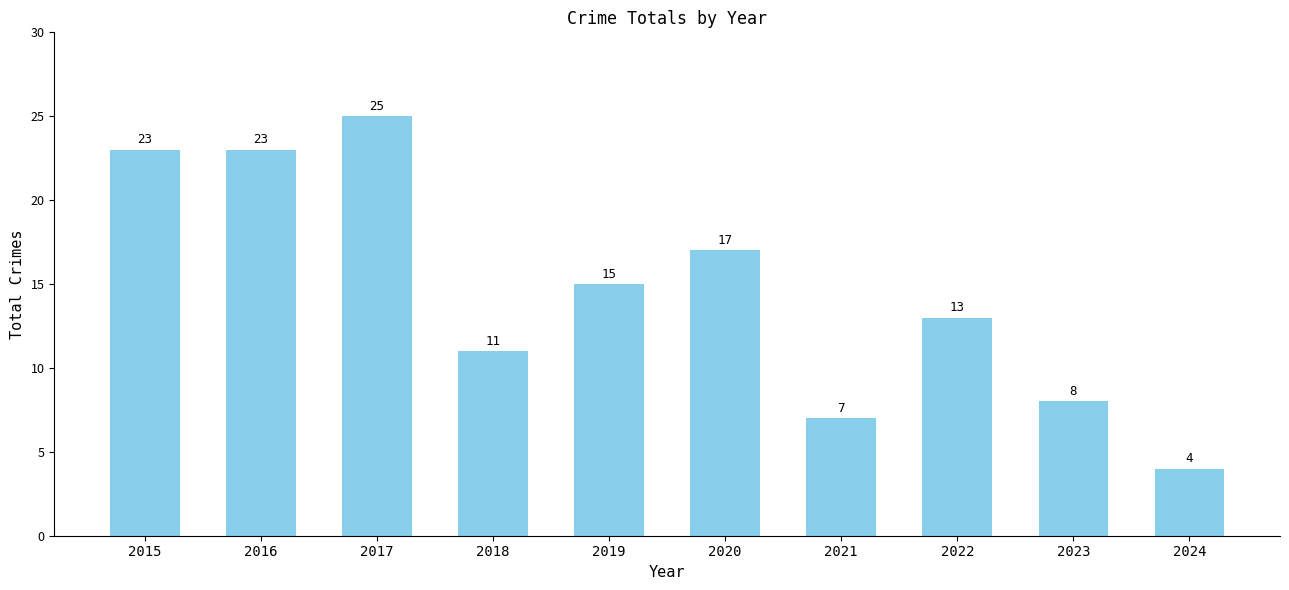

True or false: the data shows 4 at 2023.

False